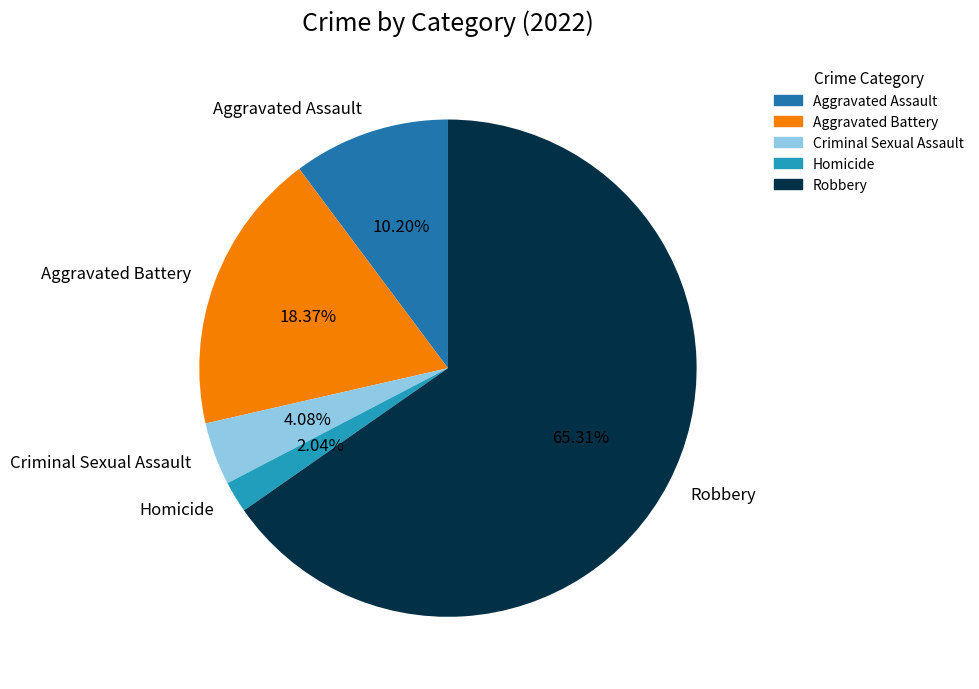

To the nearest percent, what is the combined percentage of Robbery and Criminal Sexual Assault?

69%